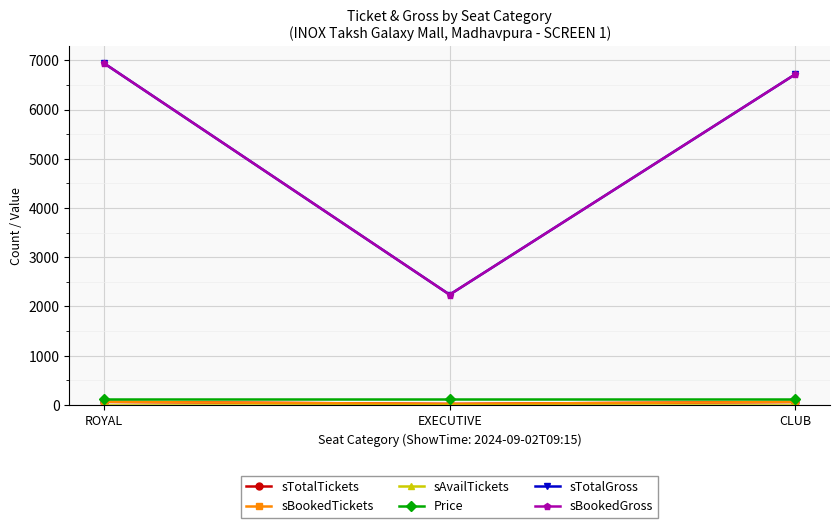

Does the chart have visible grid lines?

Yes